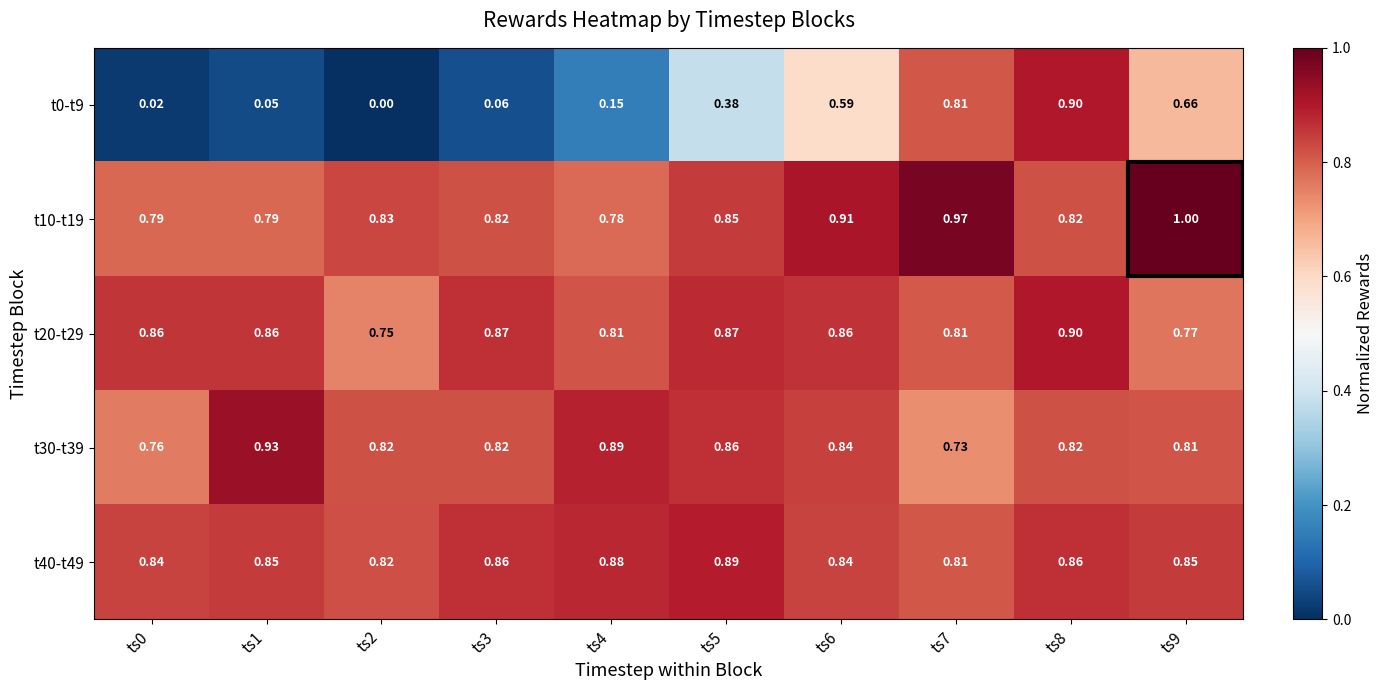

At which category does the chart reach its minimum across all series?

ts2